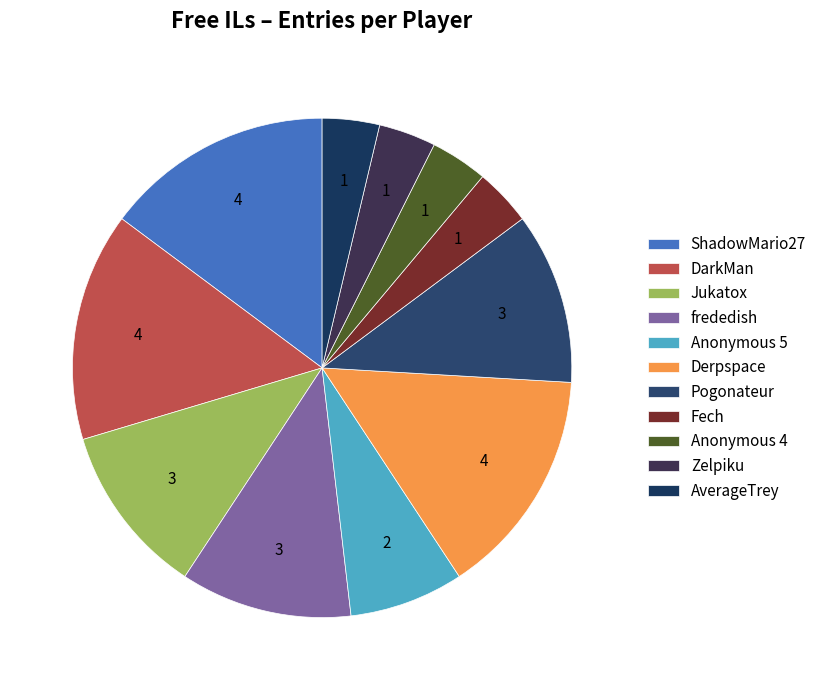

Is there a majority slice in this chart?

No